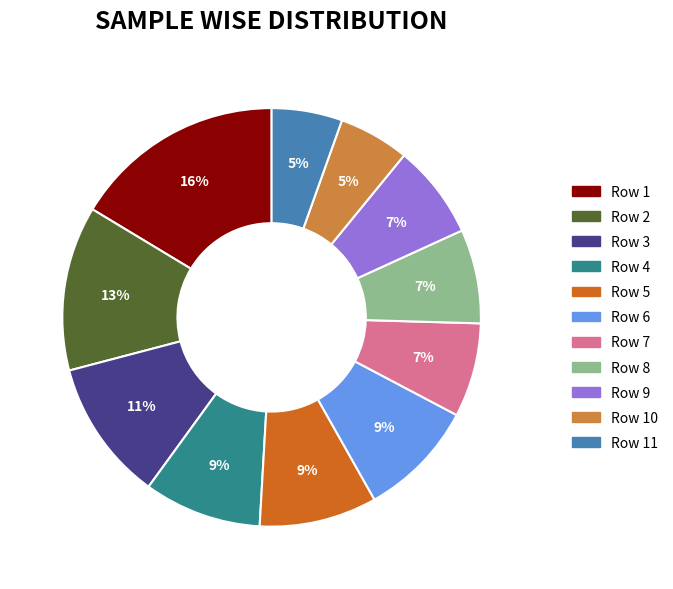

To the nearest percent, what percentage of the pie is Row 8?

7%